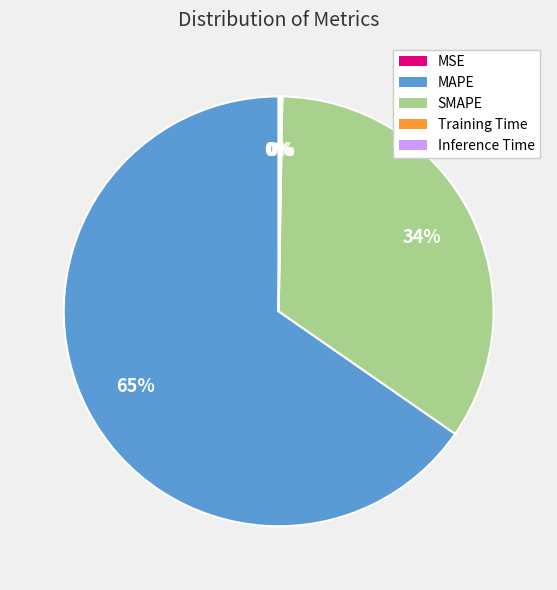

To the nearest percent, what is the average slice percentage?

20%